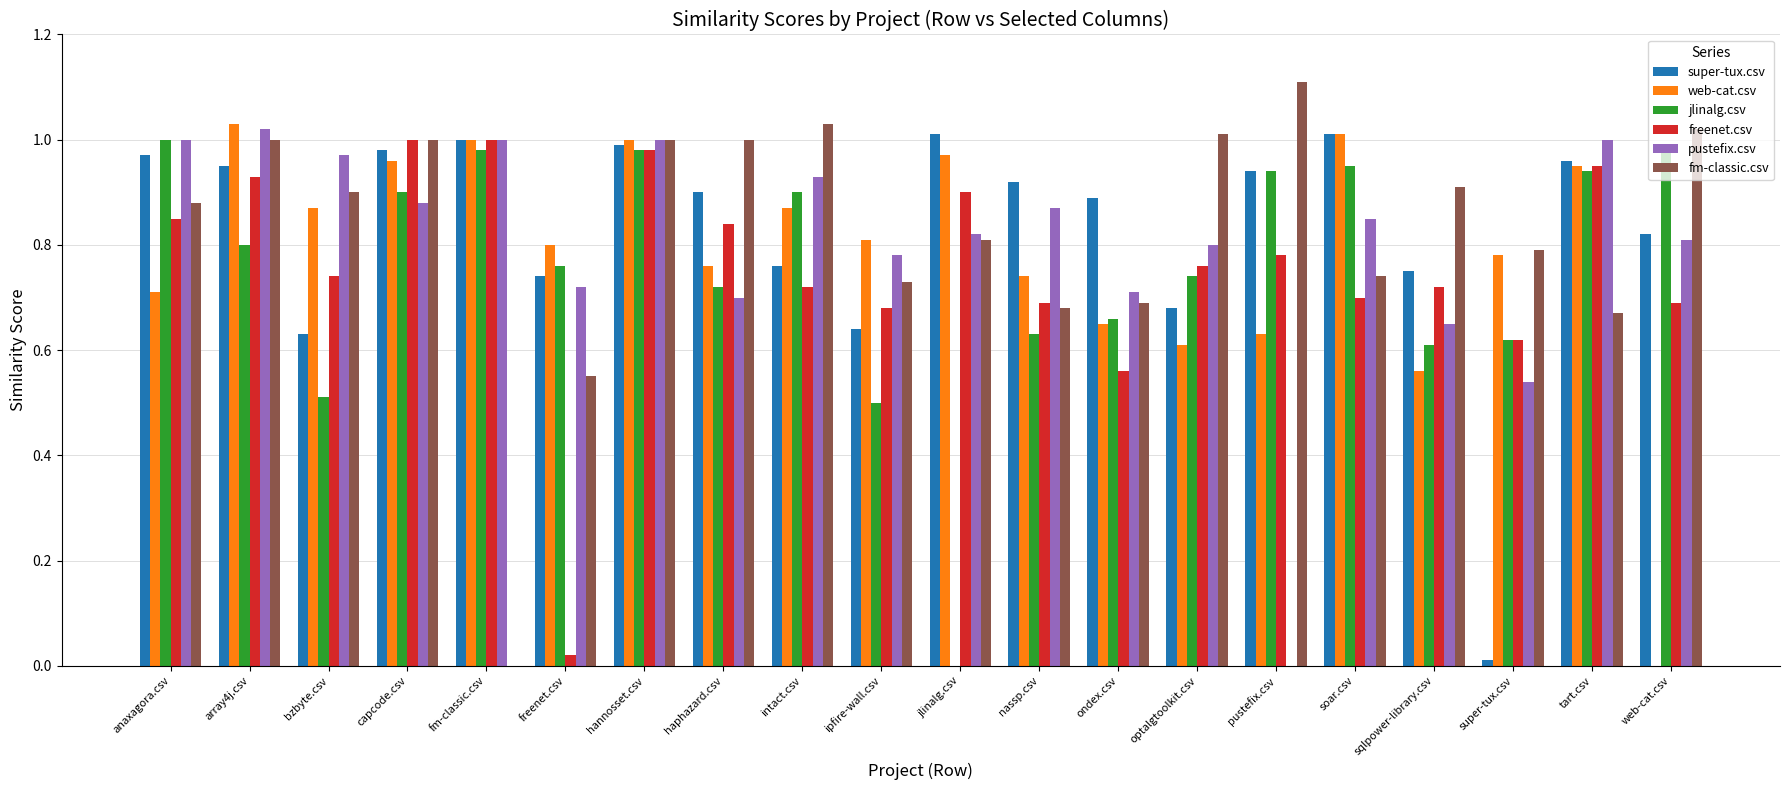

What is the total value across all series at ondex.csv?

4.2